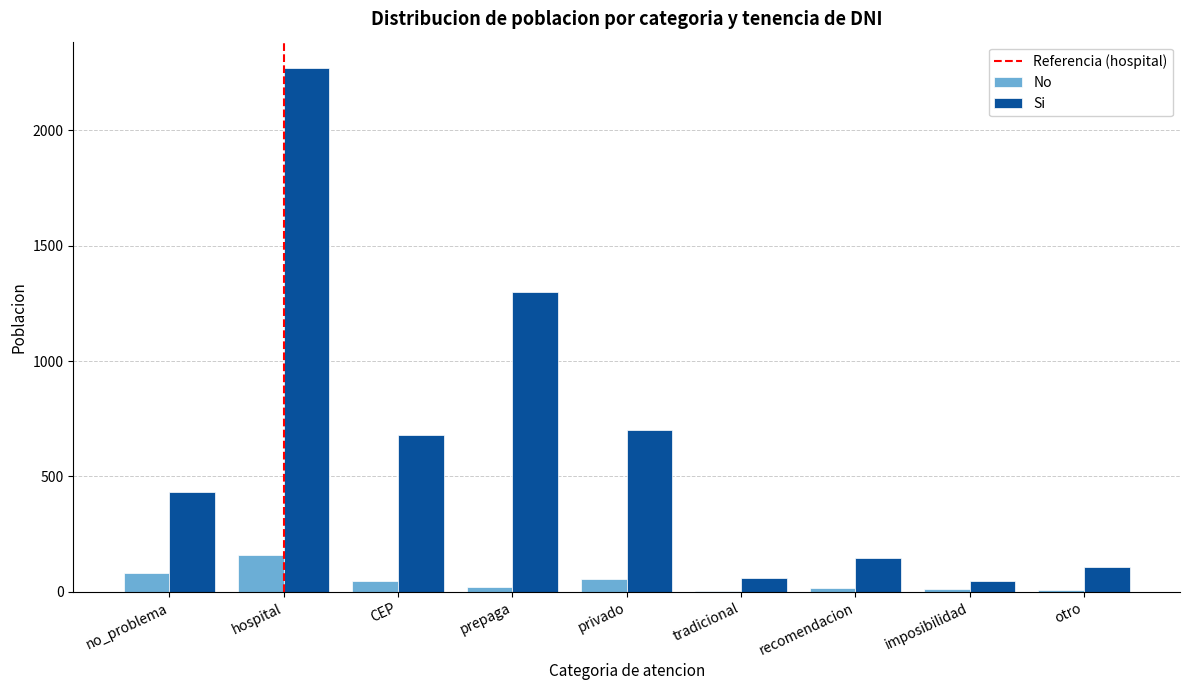

Read the No value at CEP.

48.6